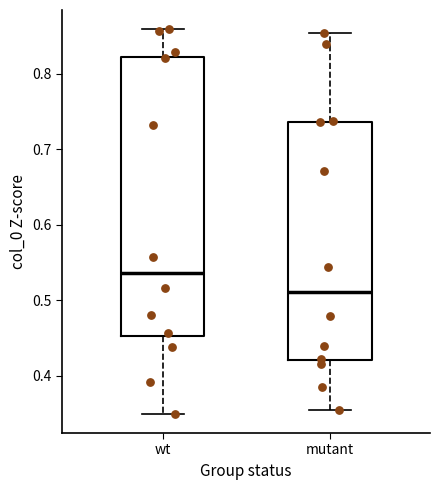

Comparing the boxes themselves (not the whiskers), which one is the tallest?

wt